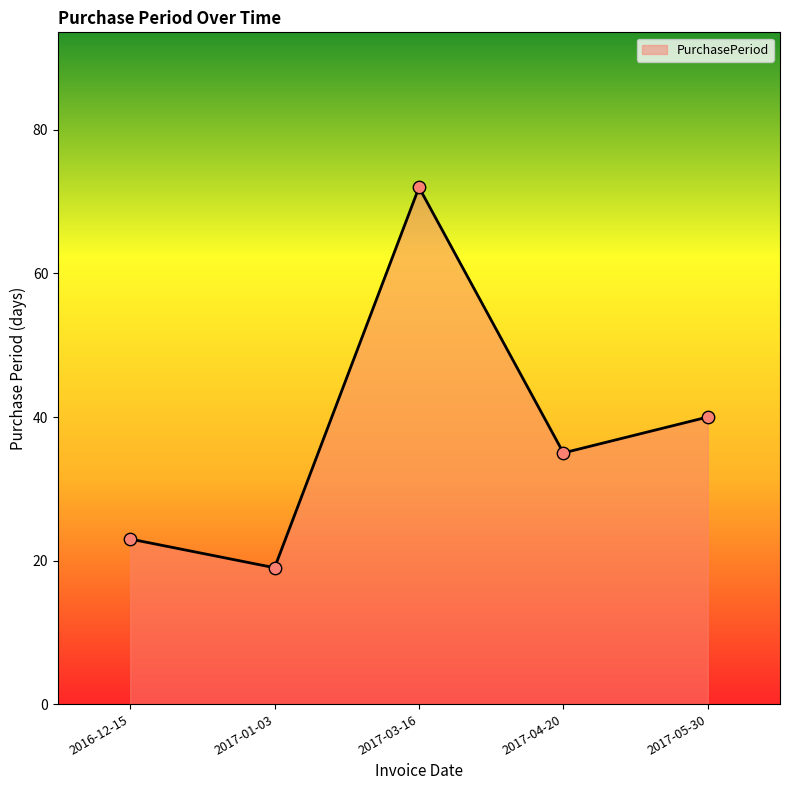

Which has a higher value, 2016-12-15 or 2017-03-16?

2017-03-16